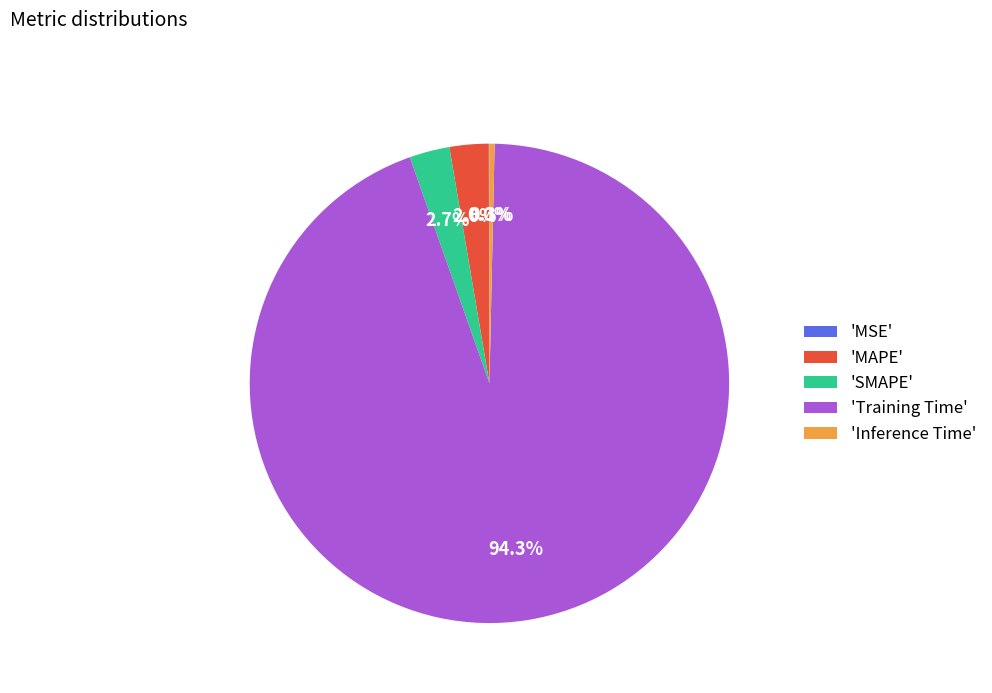

What is the majority slice?

'Training Time'